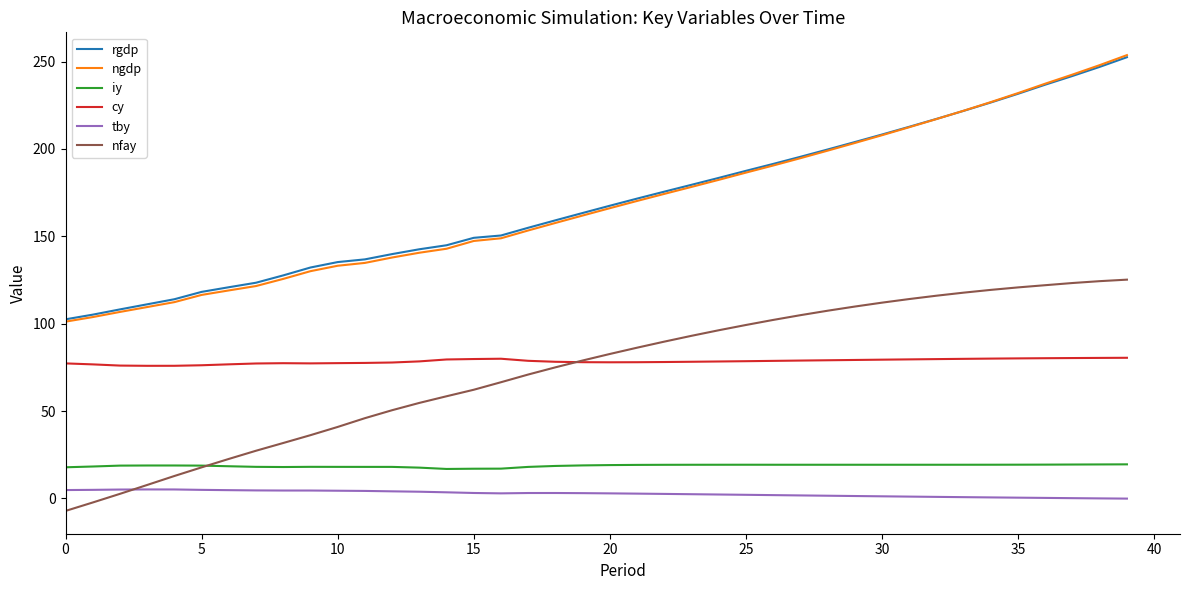

Does the chart have visible grid lines?

No